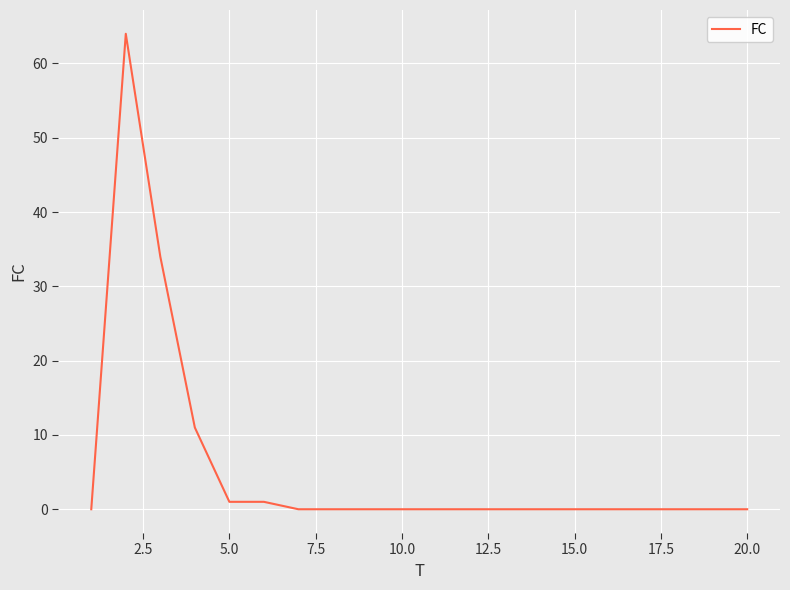

What is the greatest value displayed?

64